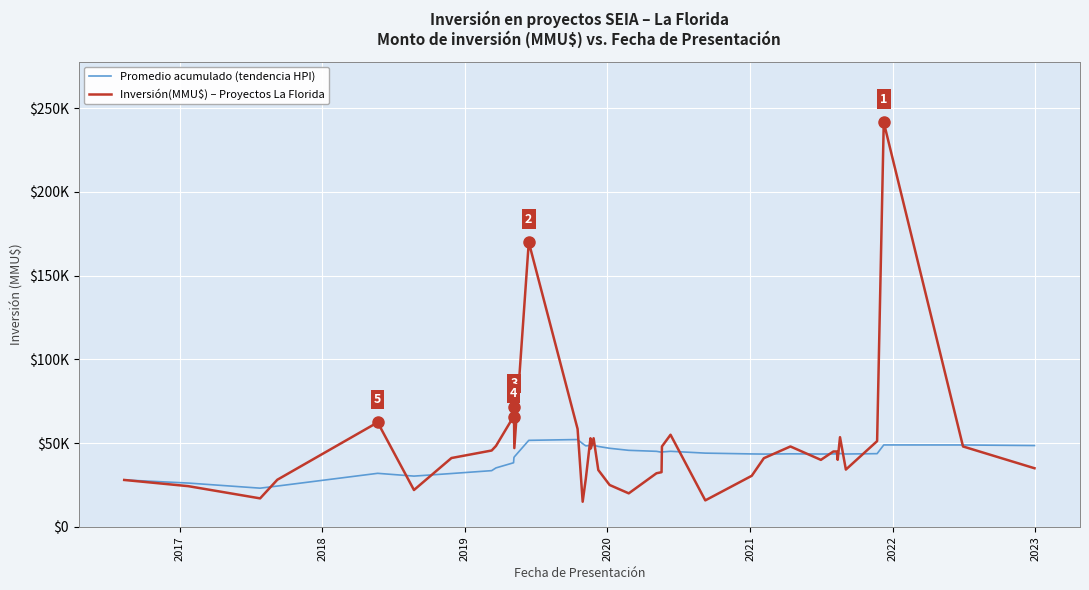

Does the chart display data point markers on the line(s)?

No